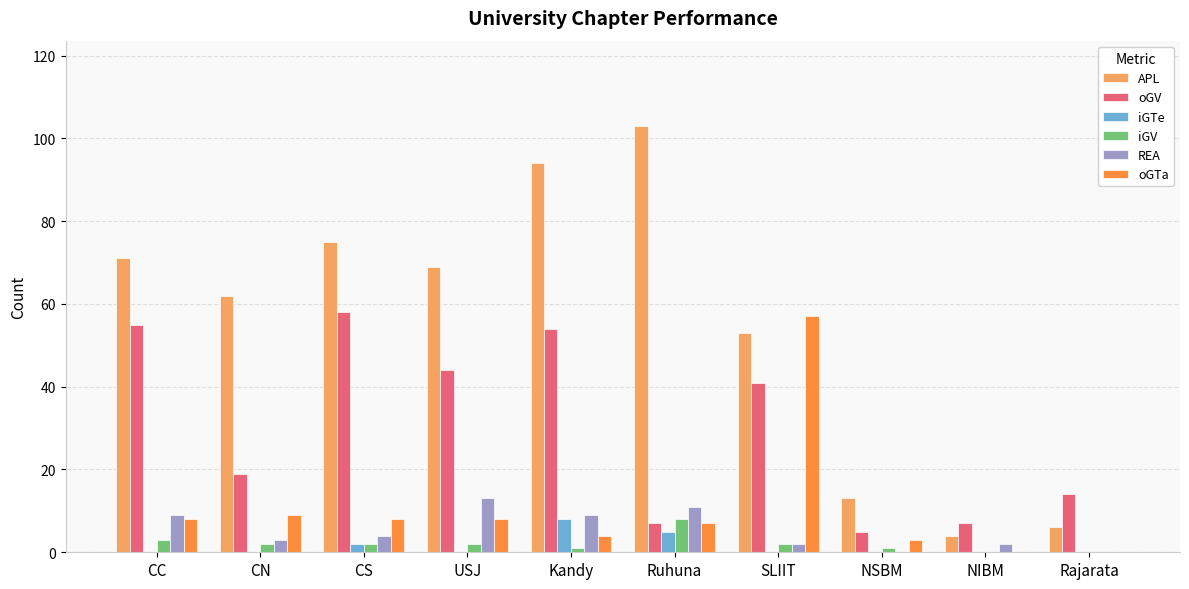

The value of iGTe at Ruhuna is 5. True or false?

True